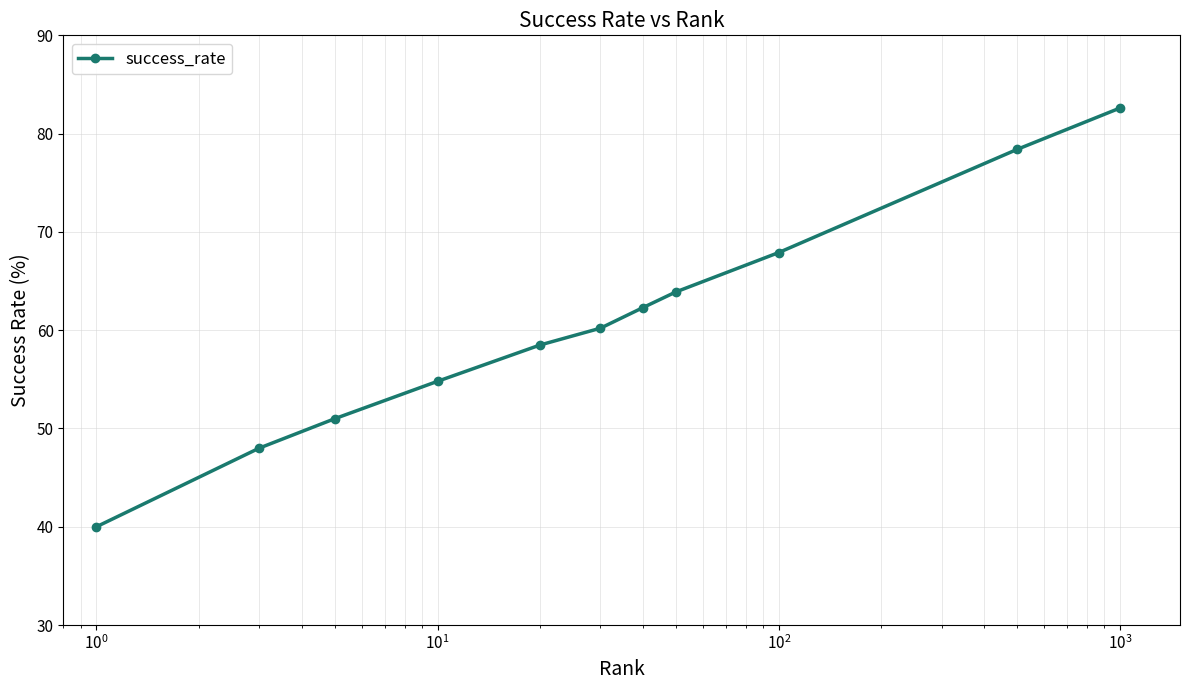

What is the maximum value shown in the chart?

82.6